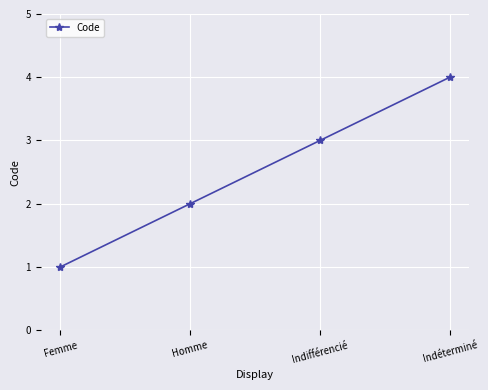

Reading right to left, list all the values displayed in this chart.

4	3	2	1